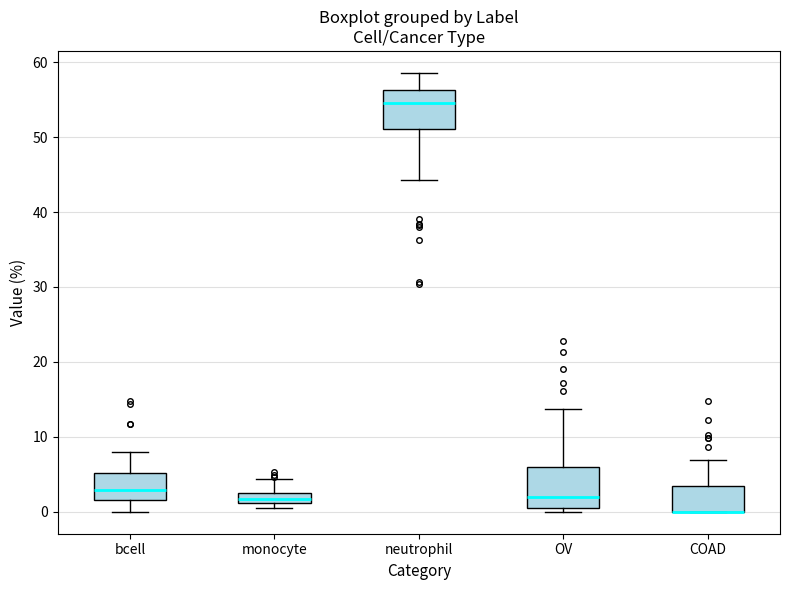

Where does the upper whisker of the box for monocyte end on the y-axis? The values are not printed on the chart, so give them approximately, as read against the axis.

4